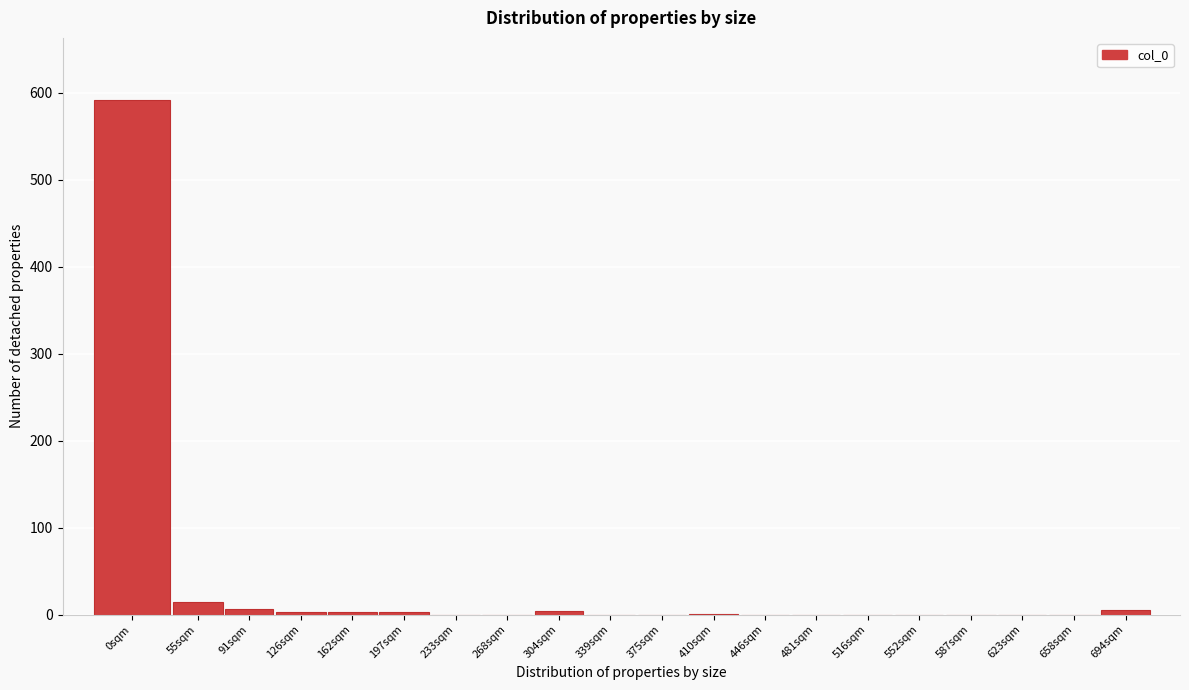

The value at 481sqm is -292. True or false?

False